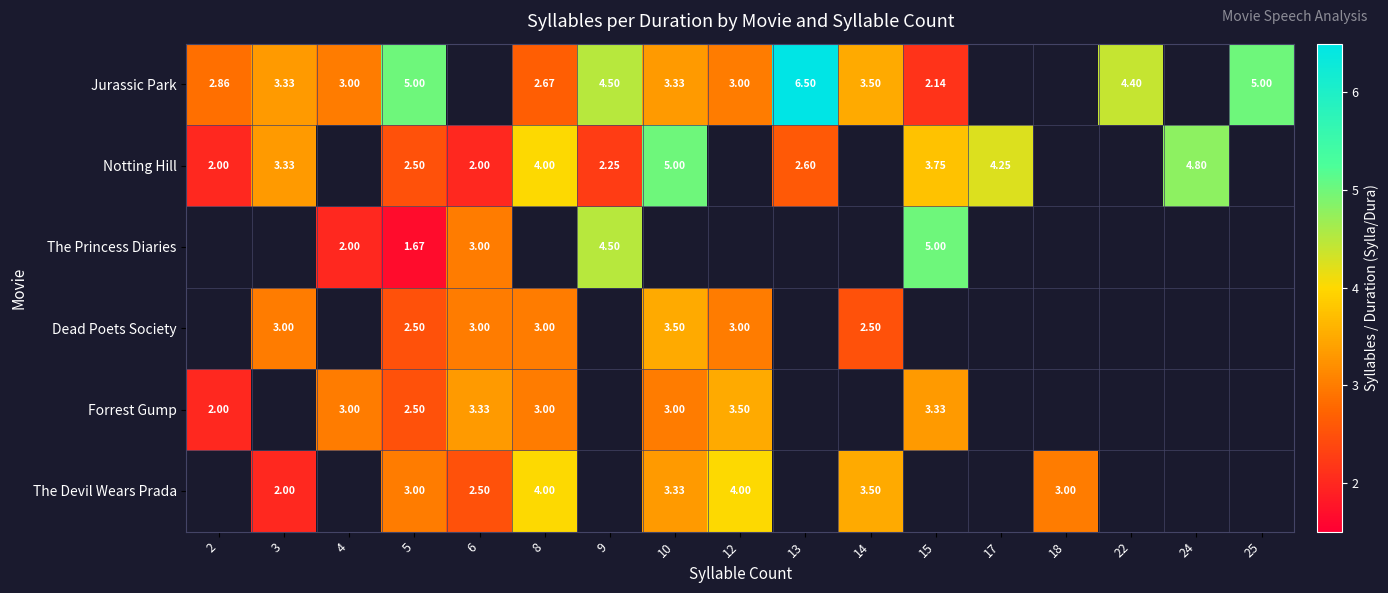

Where is Notting Hill nearest to the value 3?

3